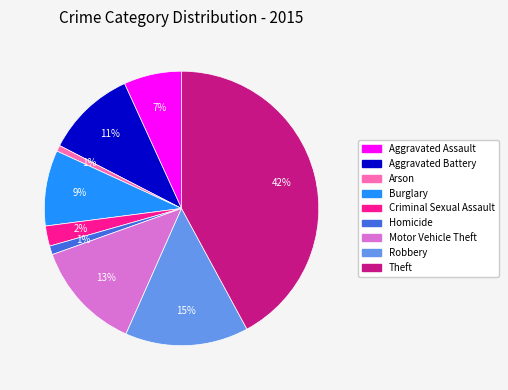

To the nearest percent, what is the combined percentage of Criminal Sexual Assault and Burglary?

11%